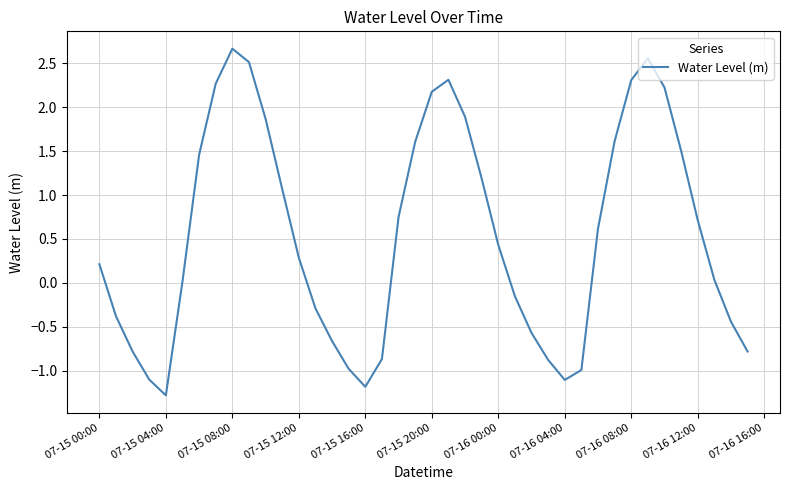

How many distinct data groups are displayed?

1